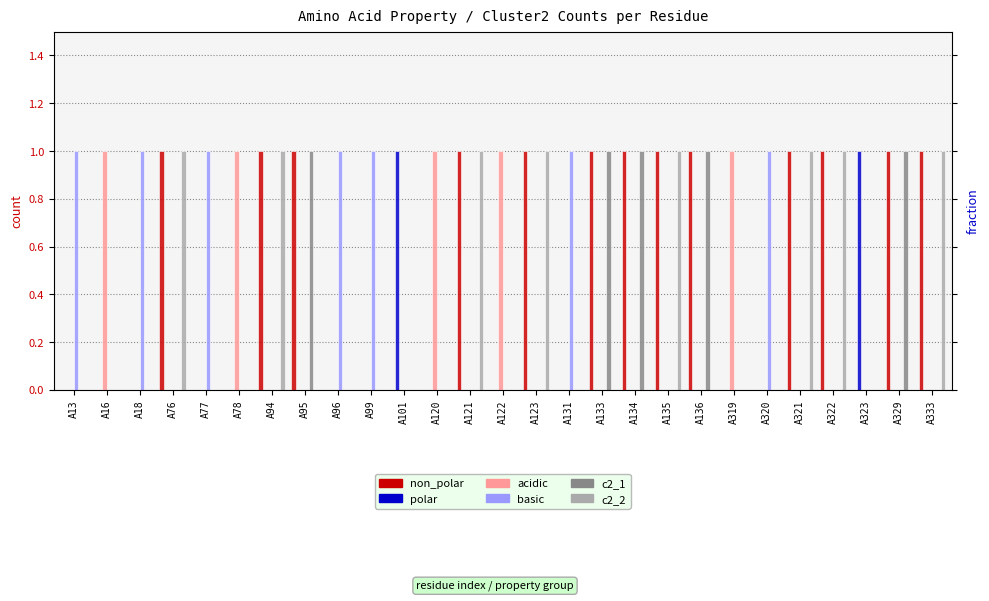

True or false: c2_2 has a value of 1 at A333.

True